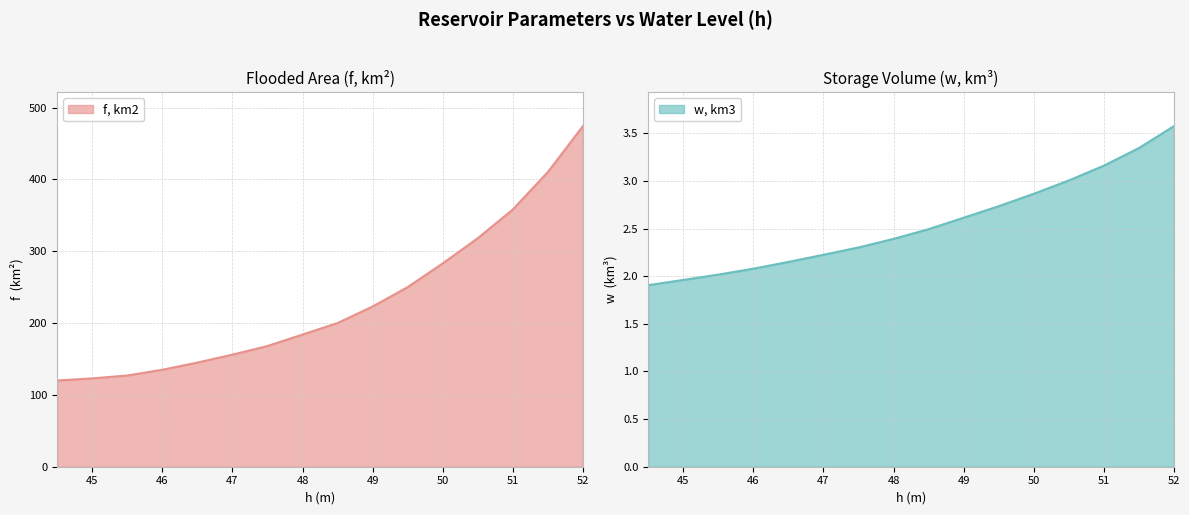

Which series has the largest range (max minus min)?

f, km2